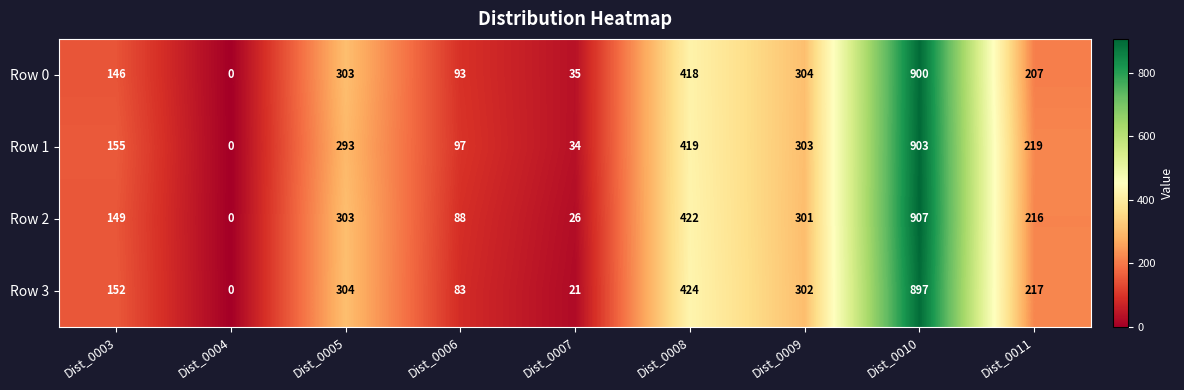

Is the value of Row 0 at Dist_0008 greater than the value of Row 3 at Dist_0008?

No